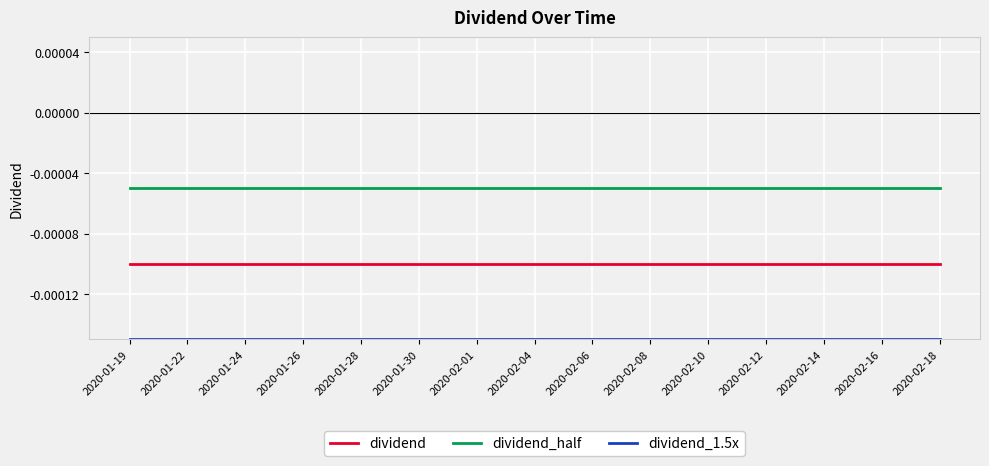

What position from the left is 2020-02-01?

7